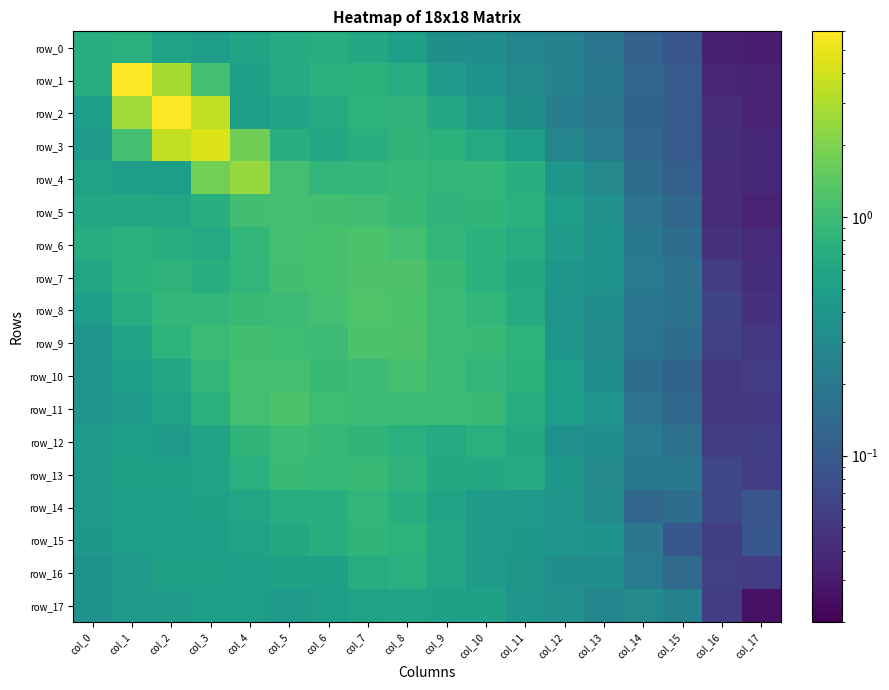

What is the difference between the second highest and minimum values in the row_1 series?

2.8